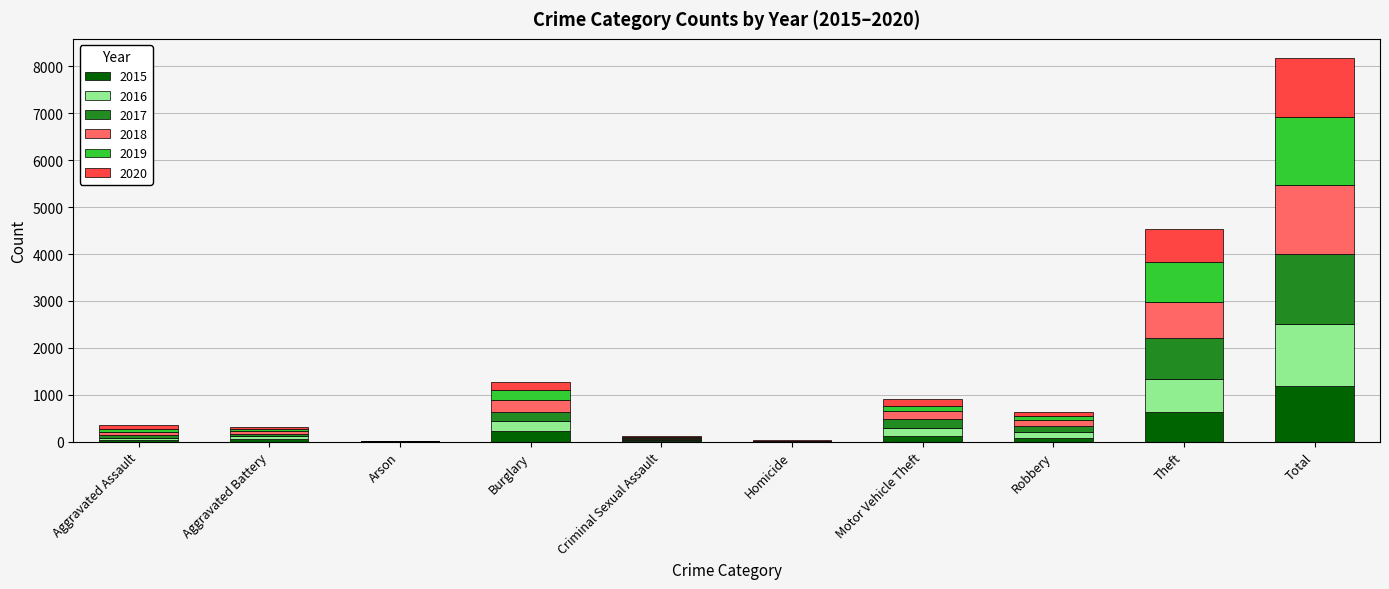

What is the maximum value for 2015?

1190